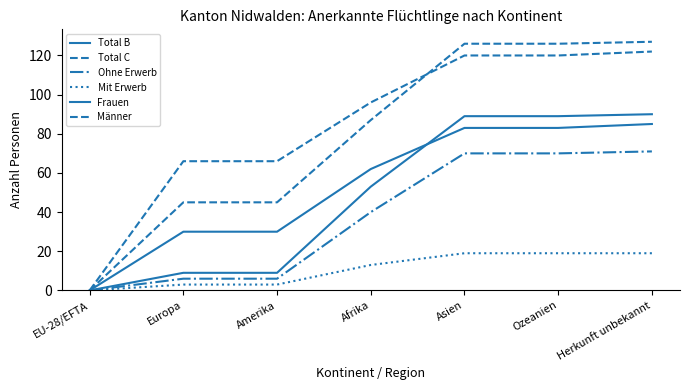

Does the chart have visible grid lines?

No